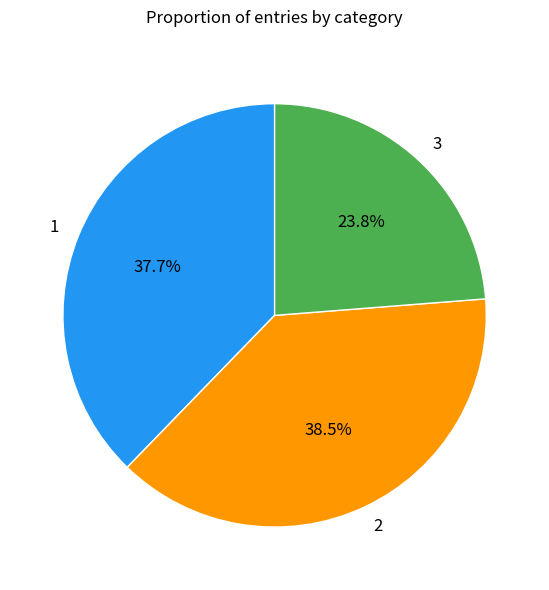

Is the sum of 1 and 3 greater than half?

Yes